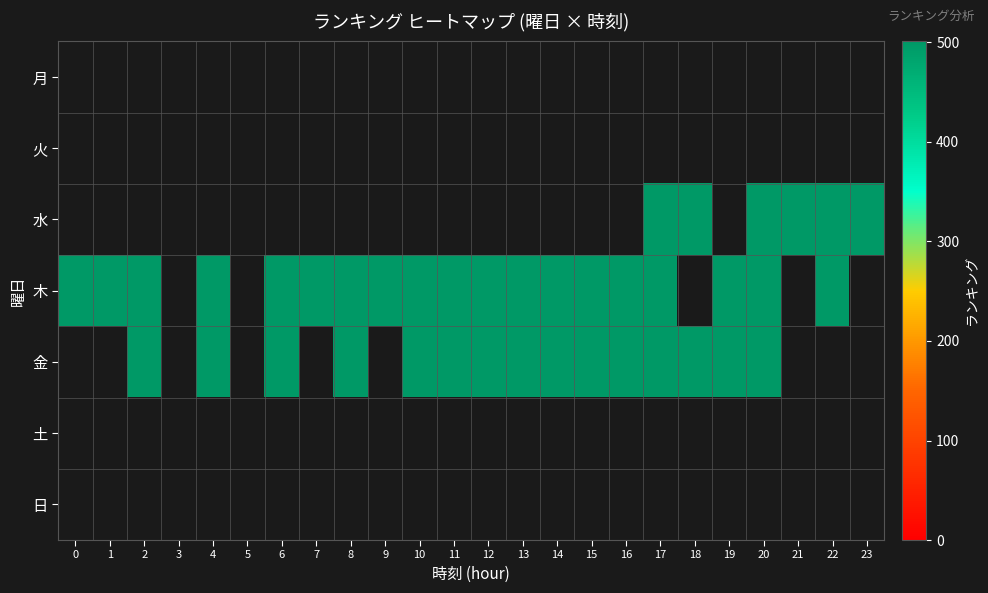

True or false: 水 has a value of 501.0 at 20.

True